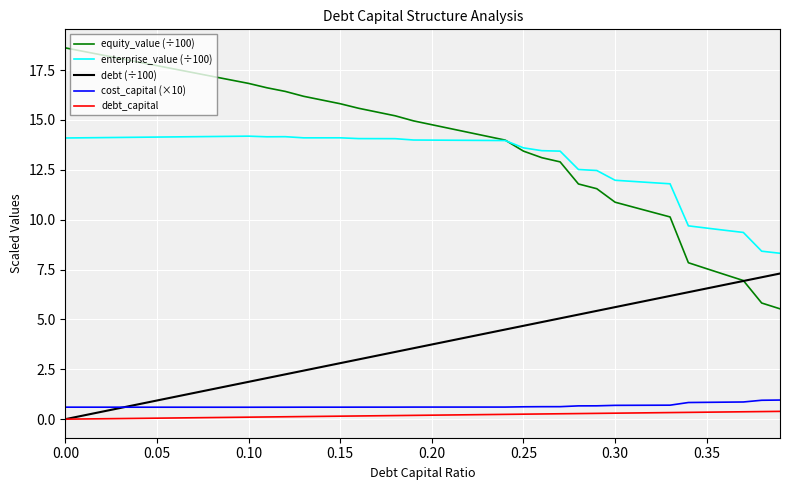

Which series has the widest spread of values?

equity_value (÷100)